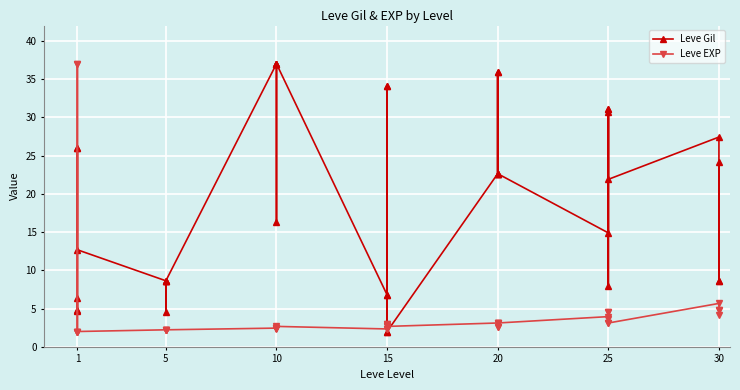

True or false: Leve Gil and Leve EXP intersect in this chart.

True